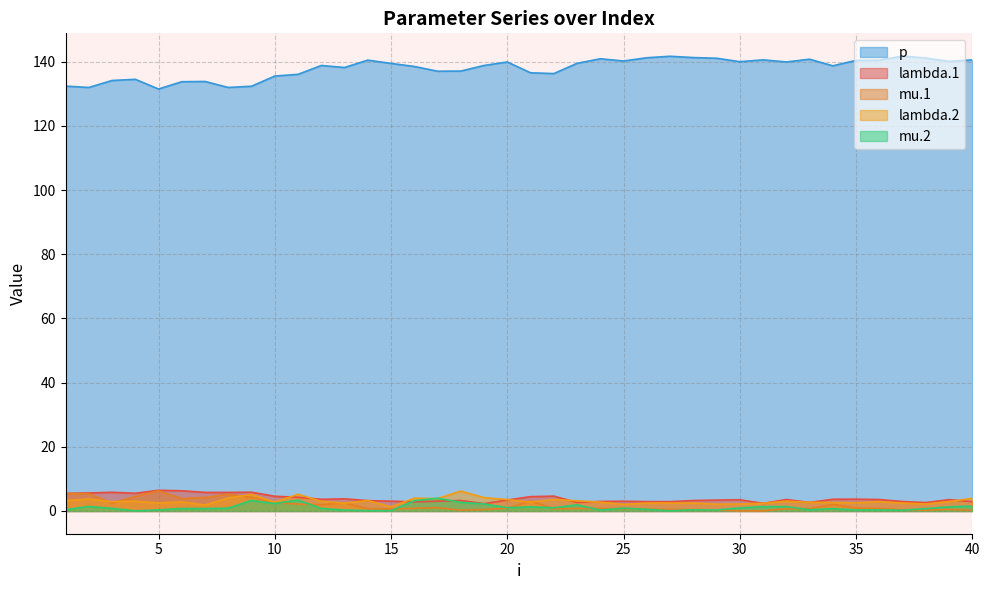

Does the chart have visible grid lines?

Yes